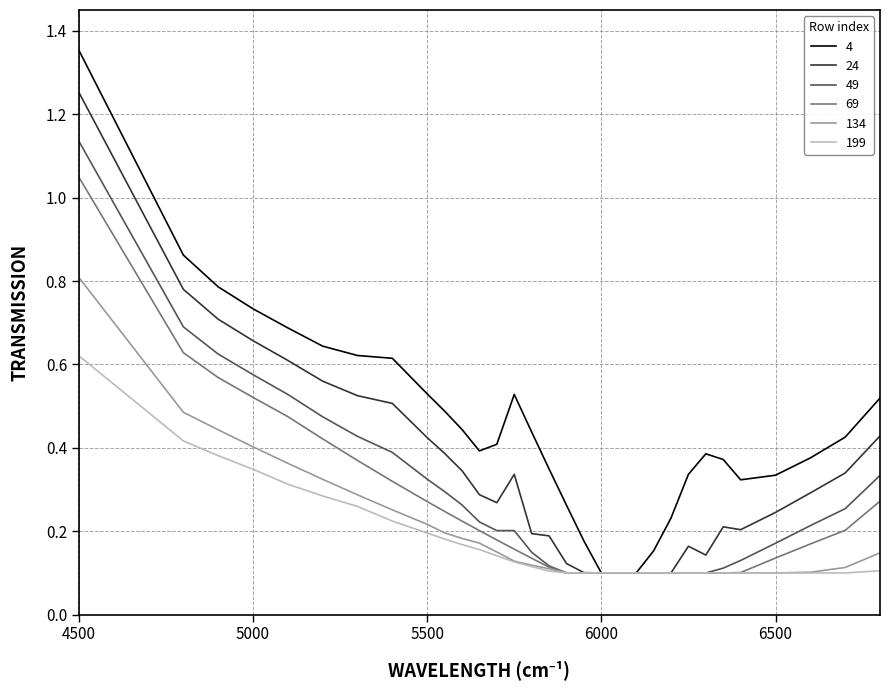

Is this an area chart (filled region under the line)?

No